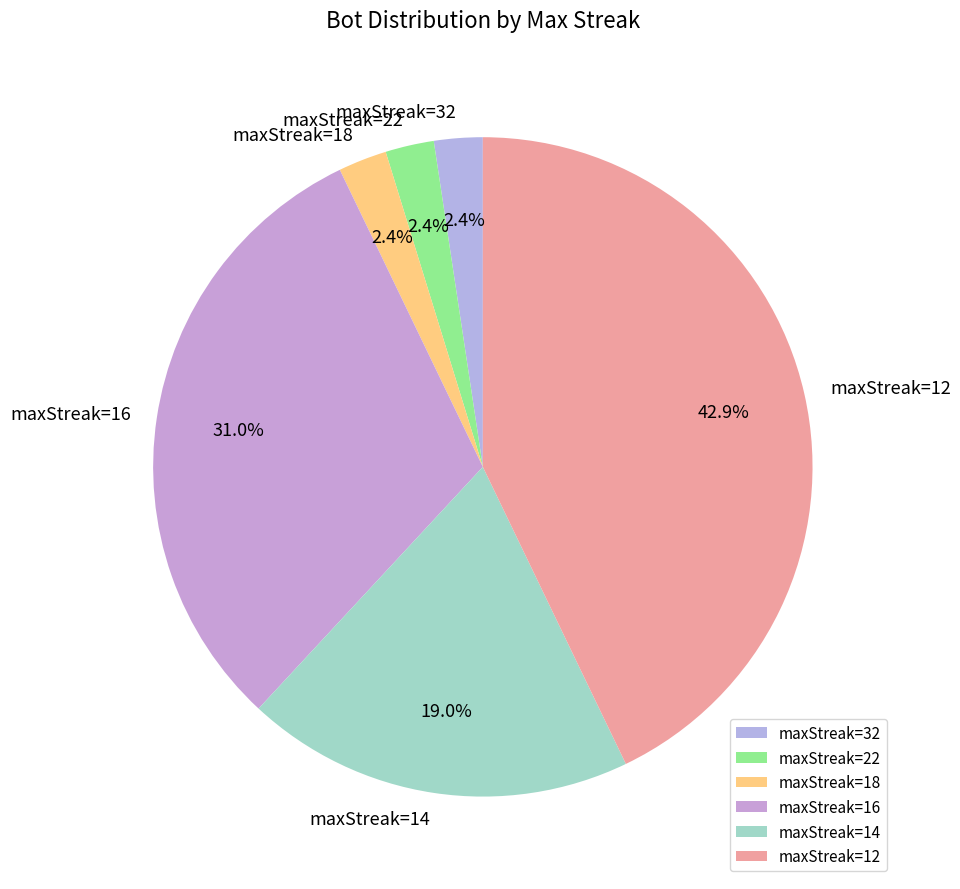

How much of the chart is everything except maxStreak=32?

97.6%